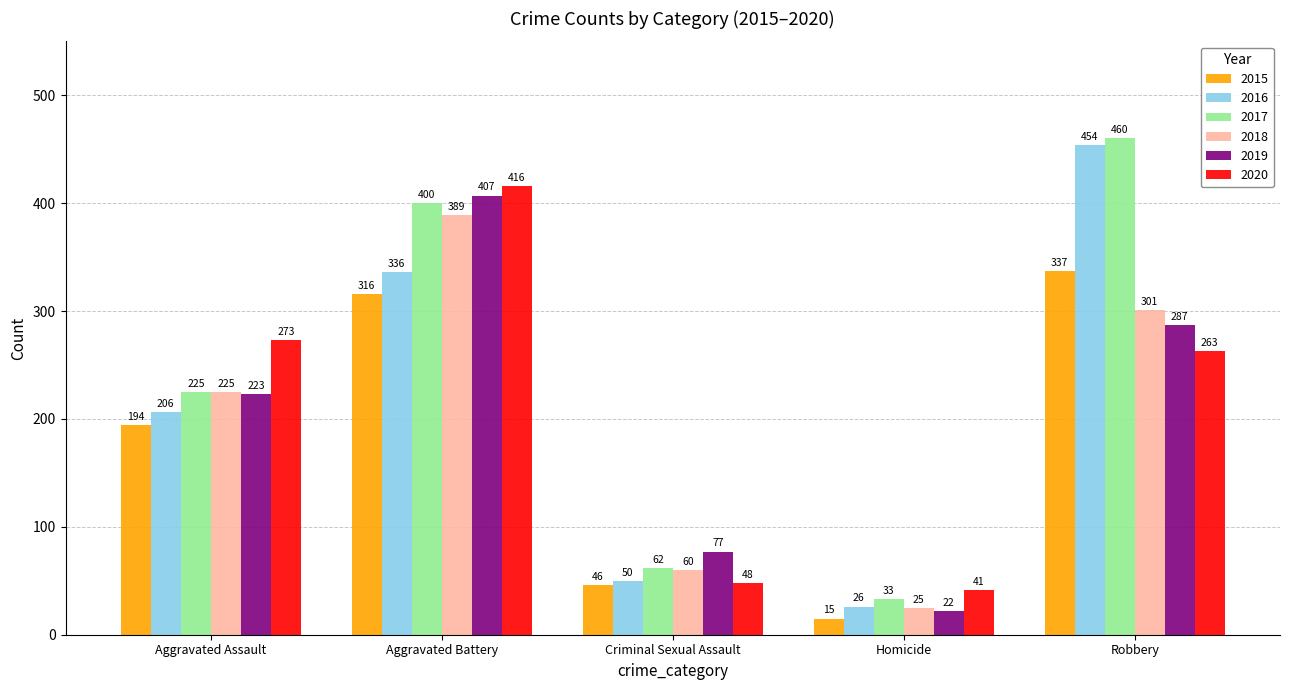

What is the value of the 2020 bar at the 1st from the left?

273